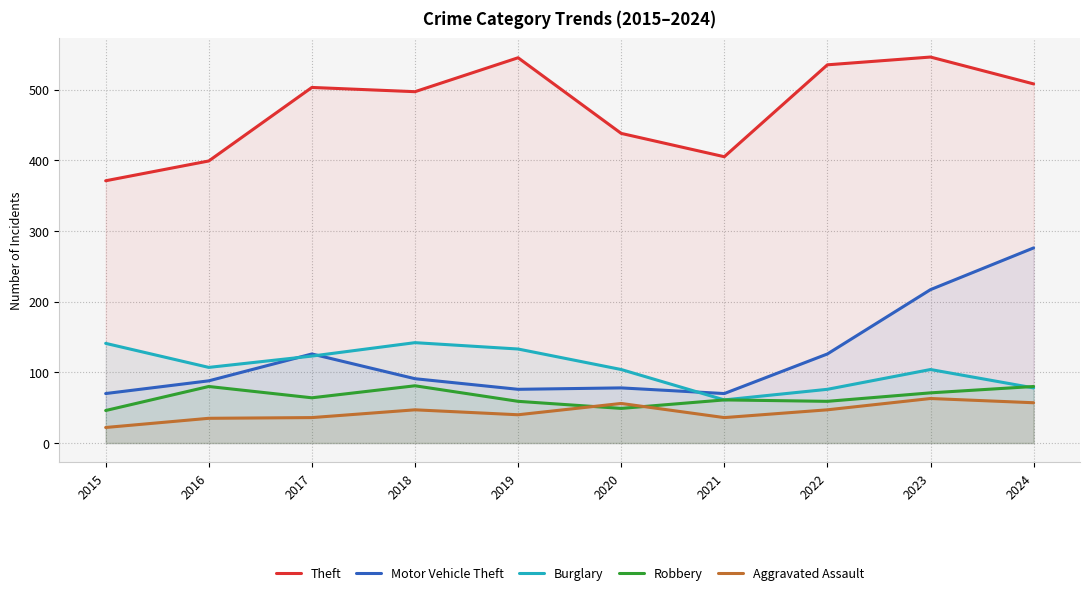

What are all the series names shown in the legend?

Theft, Motor Vehicle Theft, Burglary, Robbery, Aggravated Assault